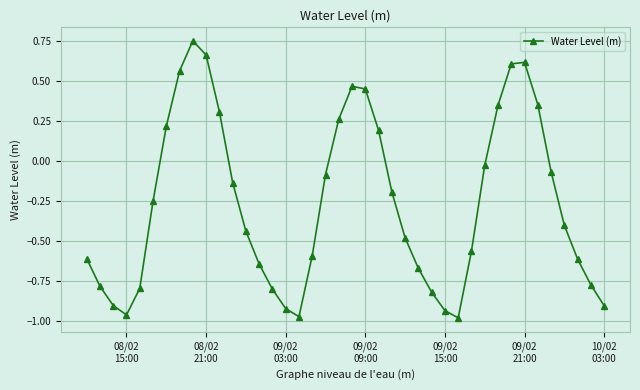

How many interior local valleys (lower than both neighbors) does the data have?

3